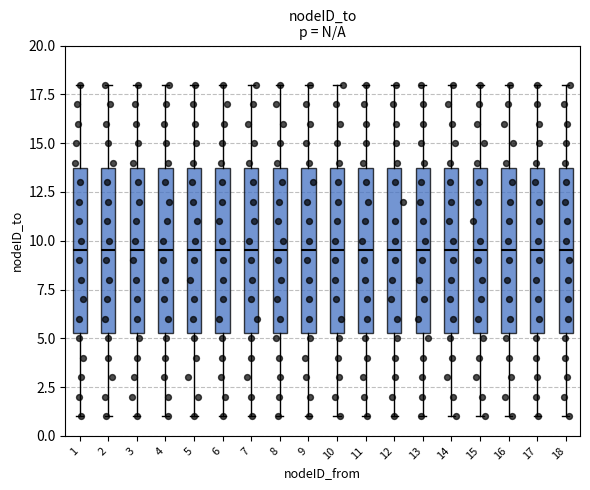

Where does the median line of the box at x = 14 sit on the y-axis? The values are not printed on the chart, so give them approximately, as read against the axis.

9.5